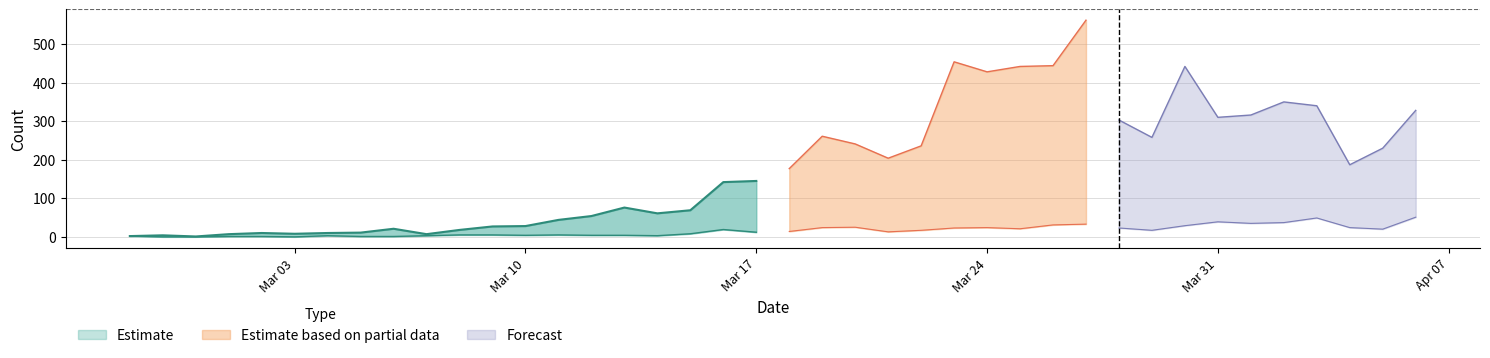

Where is the first local maximum for 1?

2020-03-04